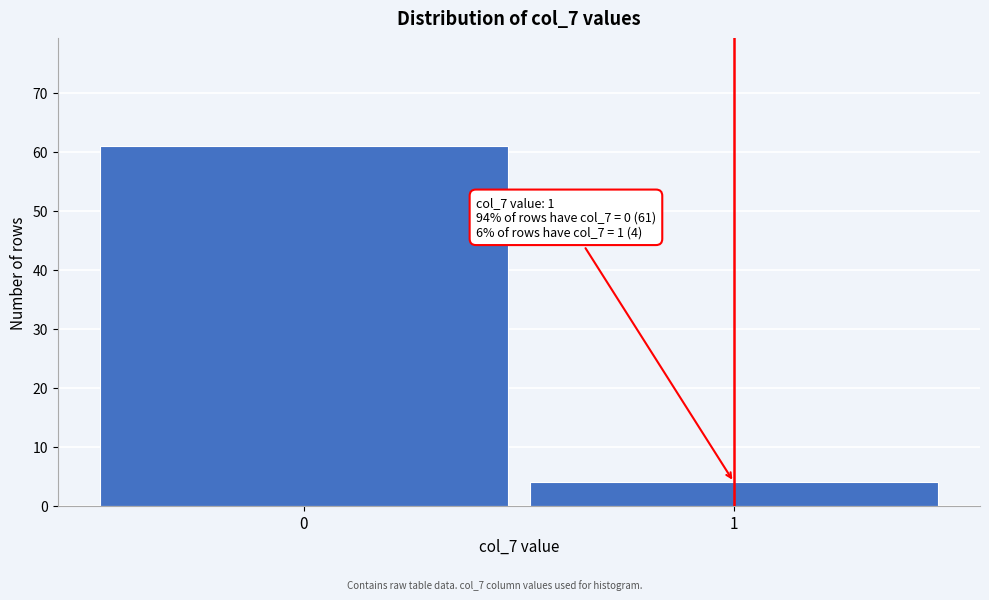

Reading right to left, transcribe all the data shown in this chart.

1=4	0=61